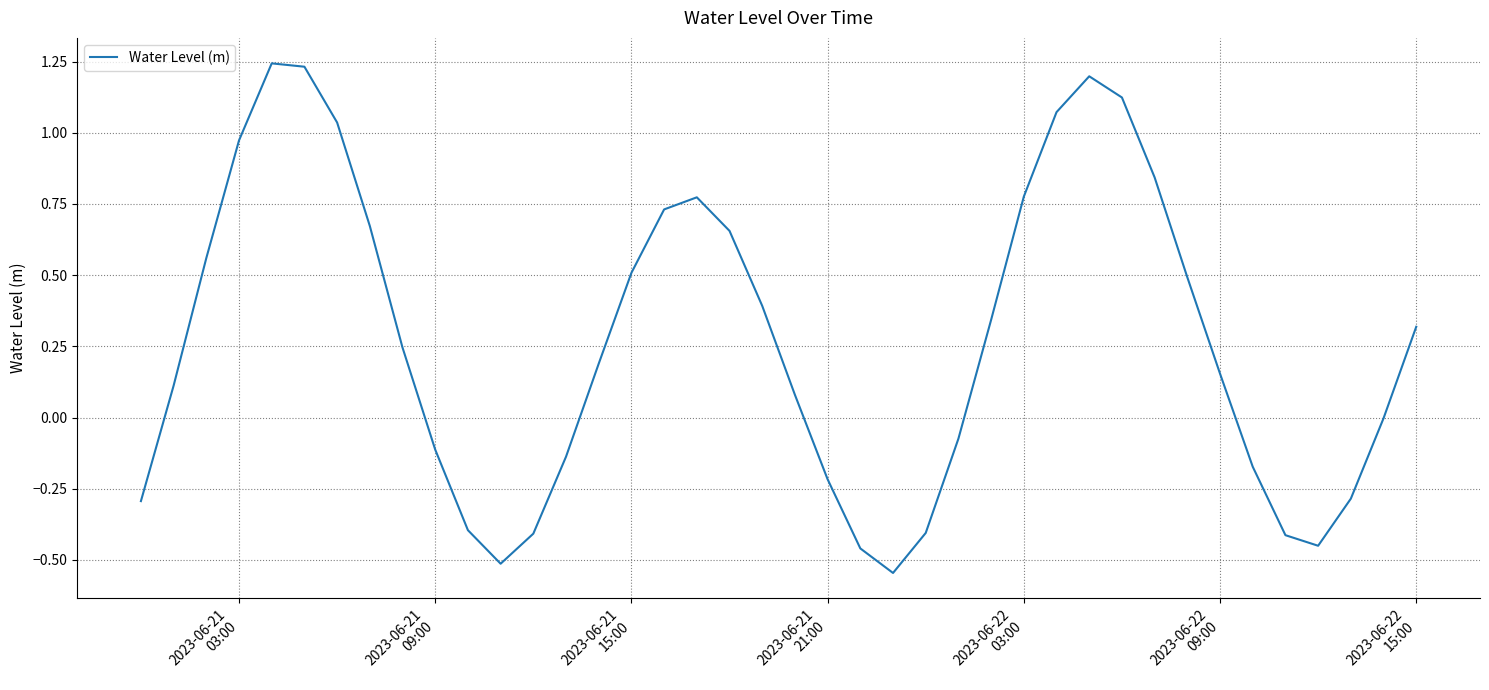

What is the difference between the maximum and minimum values?

1.8